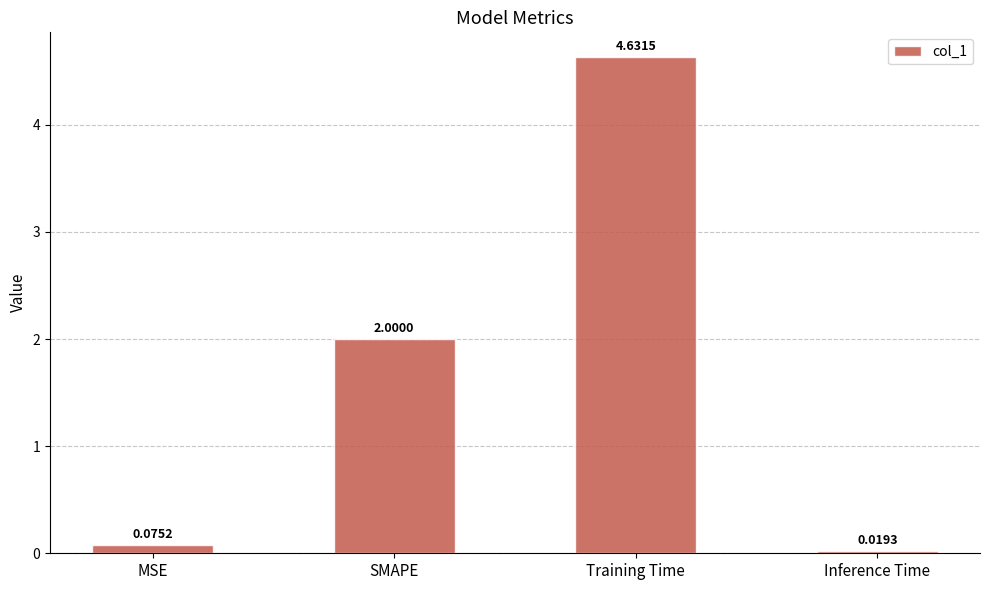

At which label is the value closest to 2?

SMAPE